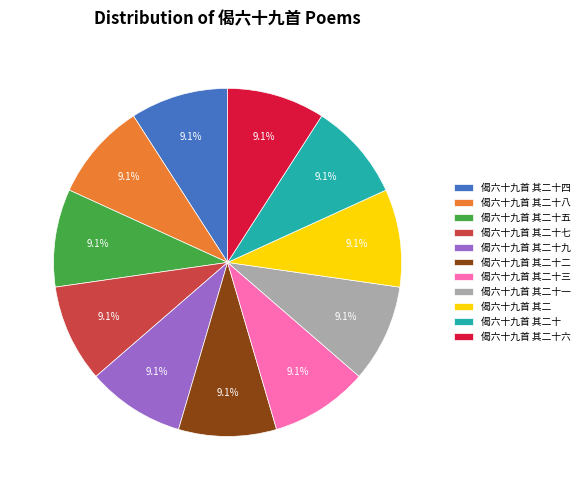

Is 偈六十九首 其二十三 the majority of the pie?

No